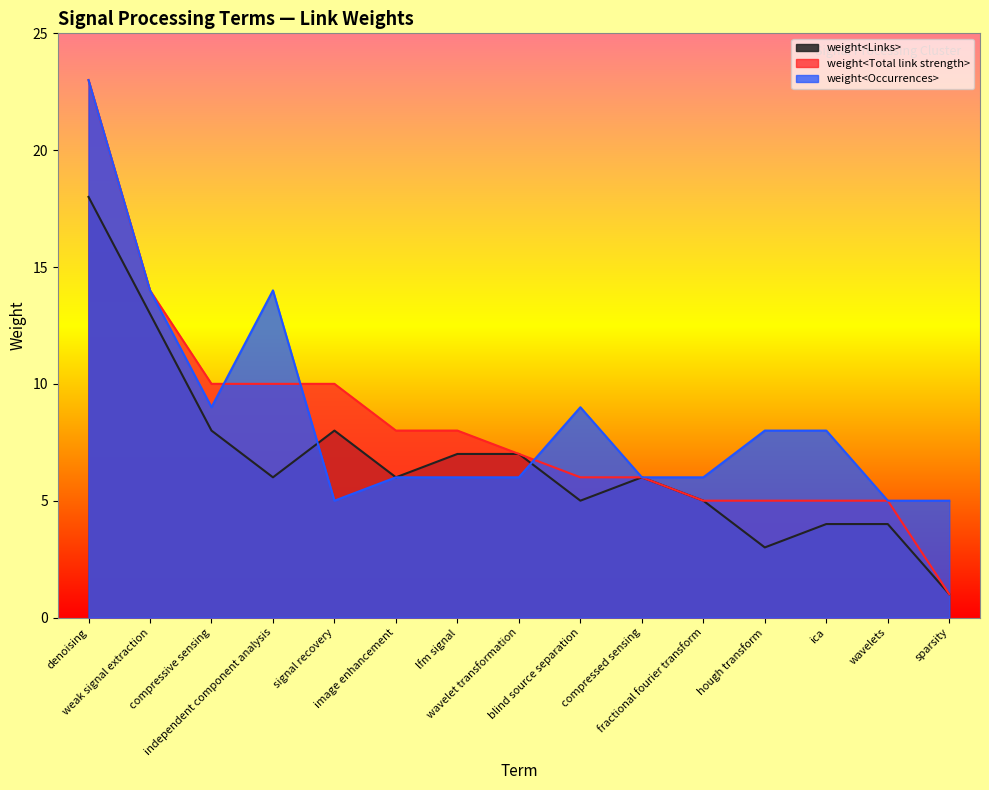

Is it true that weight<Occurrences> equals 5 at sparsity?

True